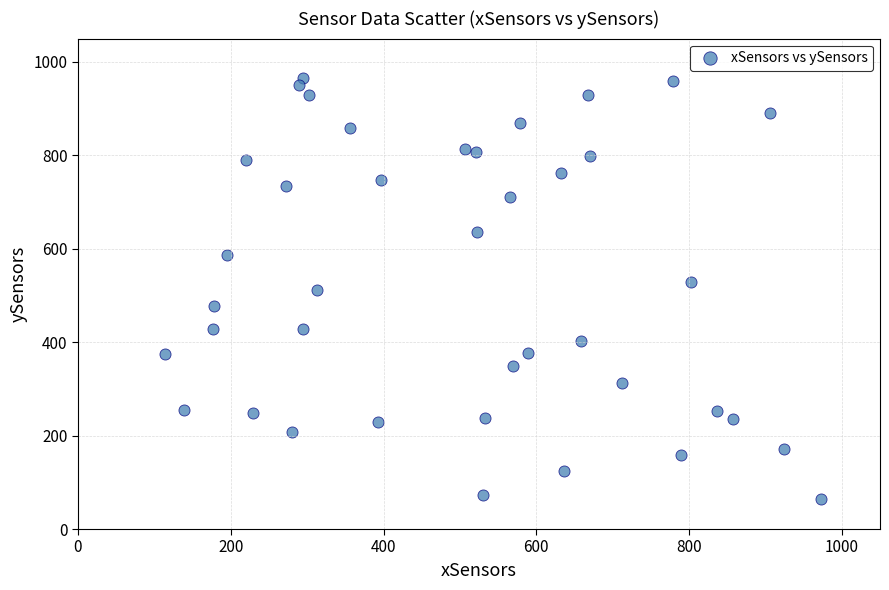

What is the range of Y values (max minus min)?

901.2